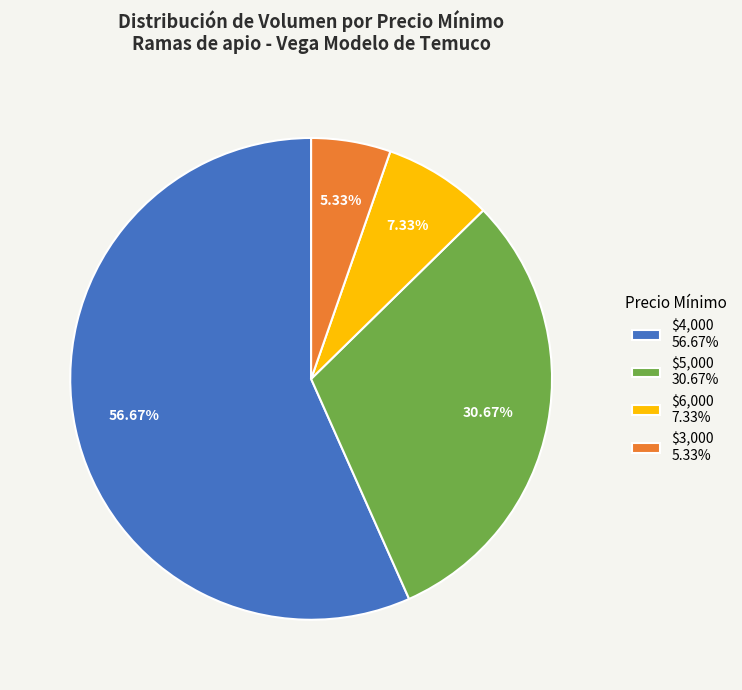

Is there any slice that represents more than half of the pie?

Yes